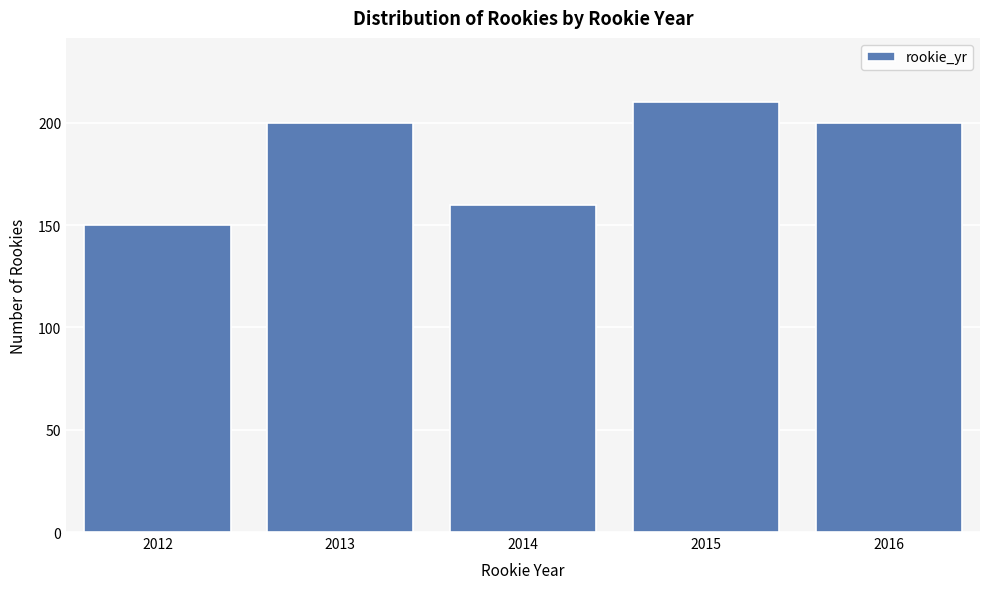

Reading left to right, what are all the values shown in this chart?

2012=150	2013=200	2014=160	2015=210	2016=200